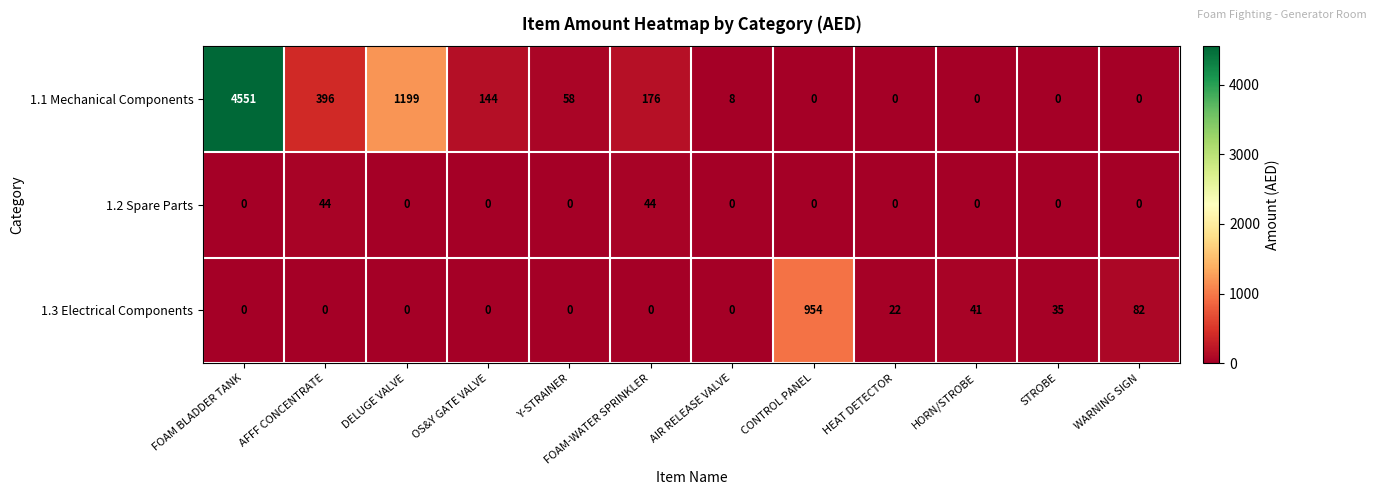

The value of 1.2 Spare Parts at FOAM BLADDER TANK is 26. True or false?

False